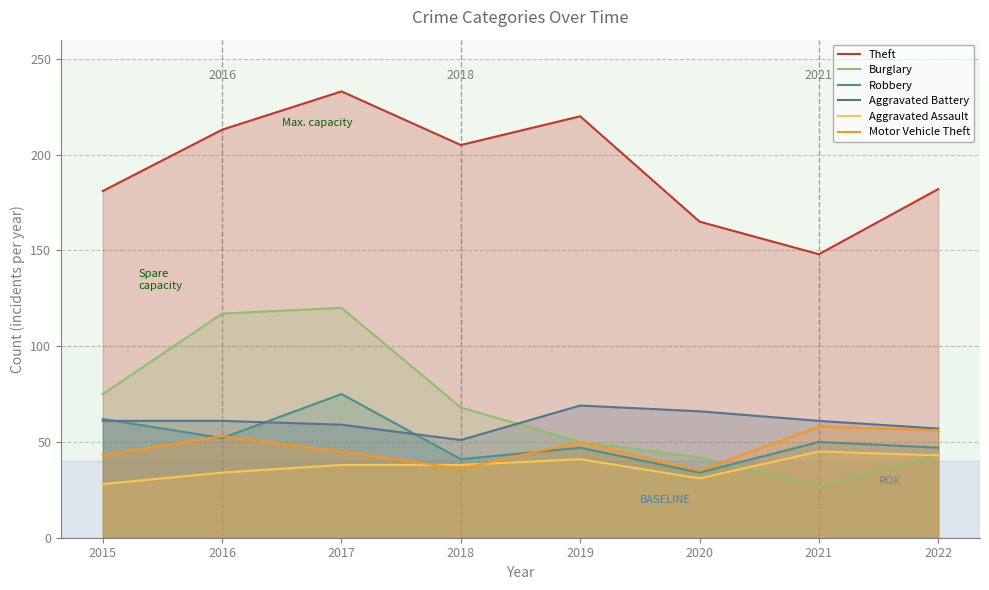

List the series in order of their peak value, lowest first.

Aggravated Assault, Motor Vehicle Theft, Aggravated Battery, Robbery, Burglary, Theft